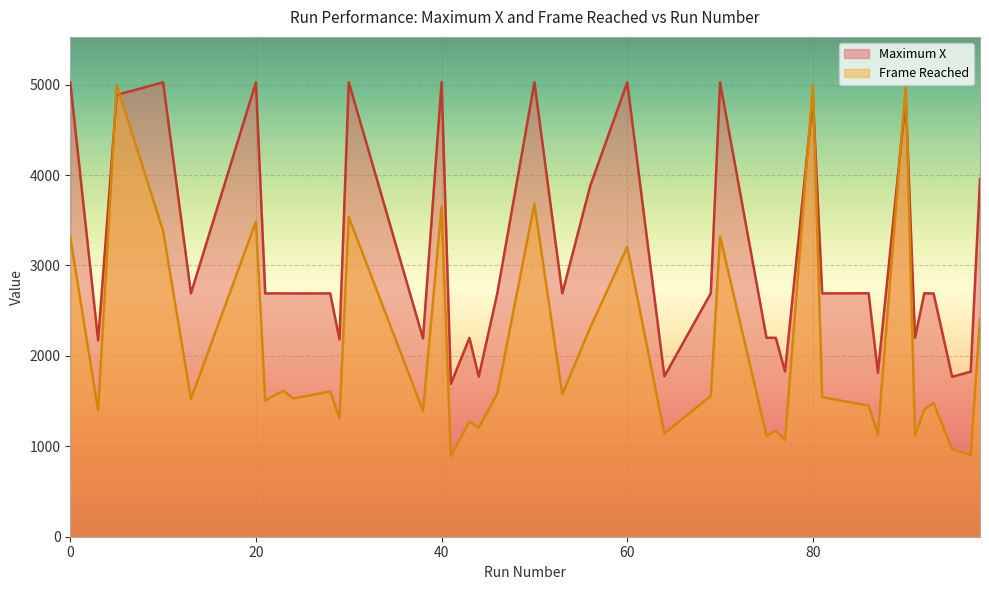

How many interior local peaks does the Frame Reached series have?

14